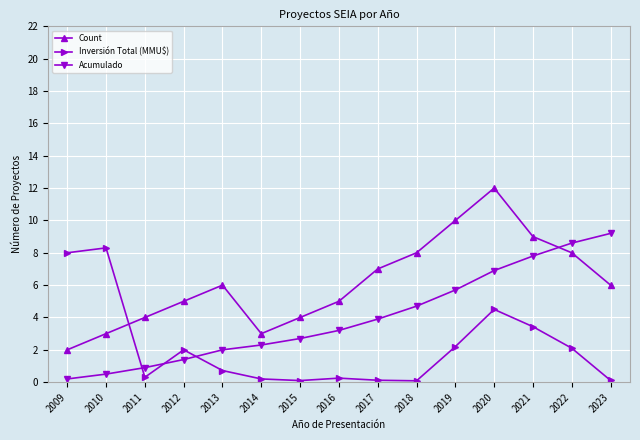

What is the difference between the maximum and minimum values in the Acumulado series?

9.0